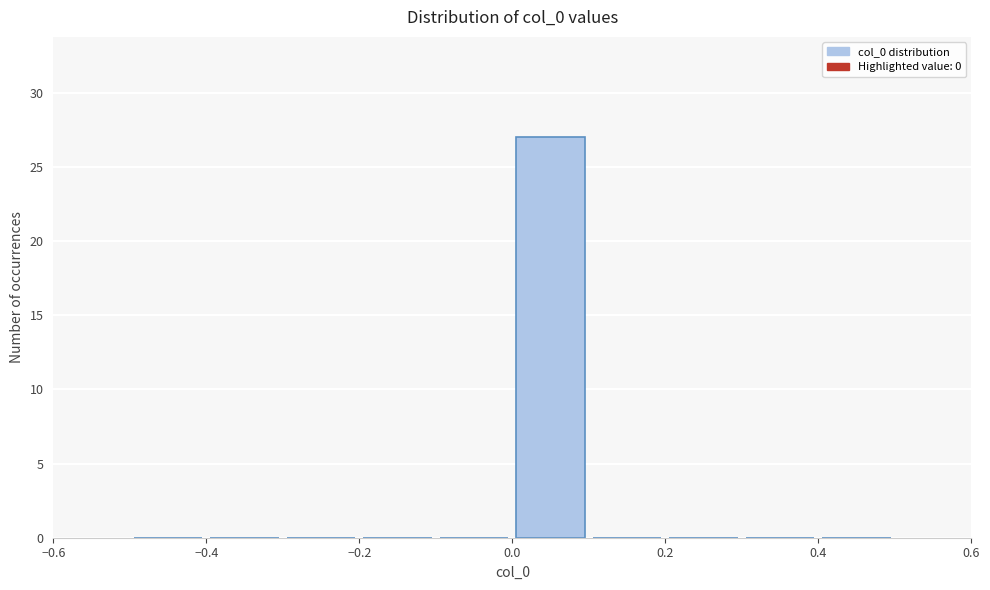

Reading left to right, list every bar in this chart as the range it spans on the x-axis followed by its height. The values are not printed on the chart, so give them approximately, as read against the axis.

-0.5 to -0.4: 0
-0.4 to -0.3: 0
-0.3 to -0.2: 0
-0.2 to -0.1: 0
-0.1 to 0.0: 0
0.0 to 0.1: 27
0.1 to 0.2: 0
0.2 to 0.3: 0
0.3 to 0.4: 0
0.4 to 0.5: 0